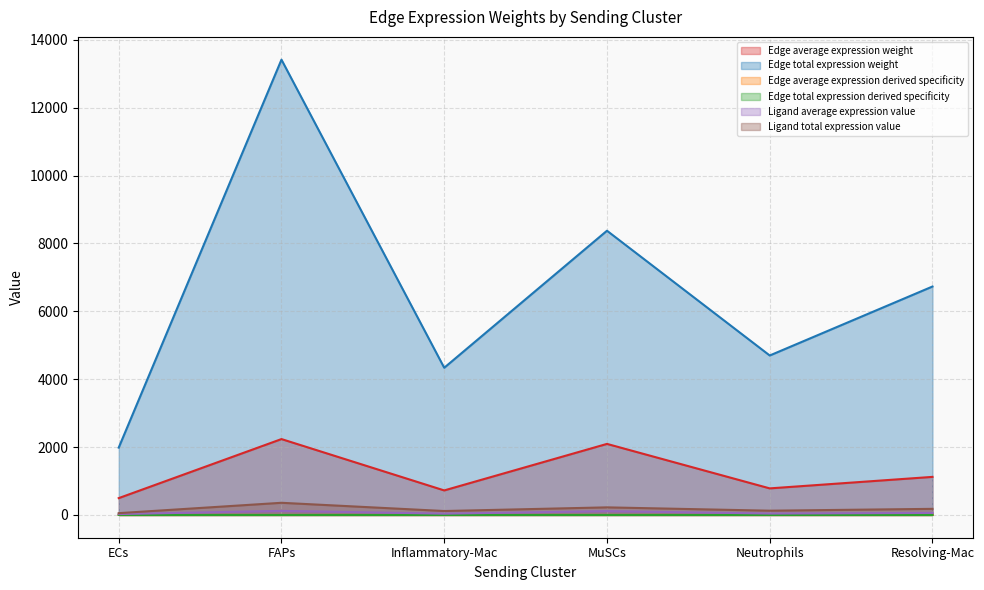

The value of Ligand average expression value at FAPs is 0.0. True or false?

True